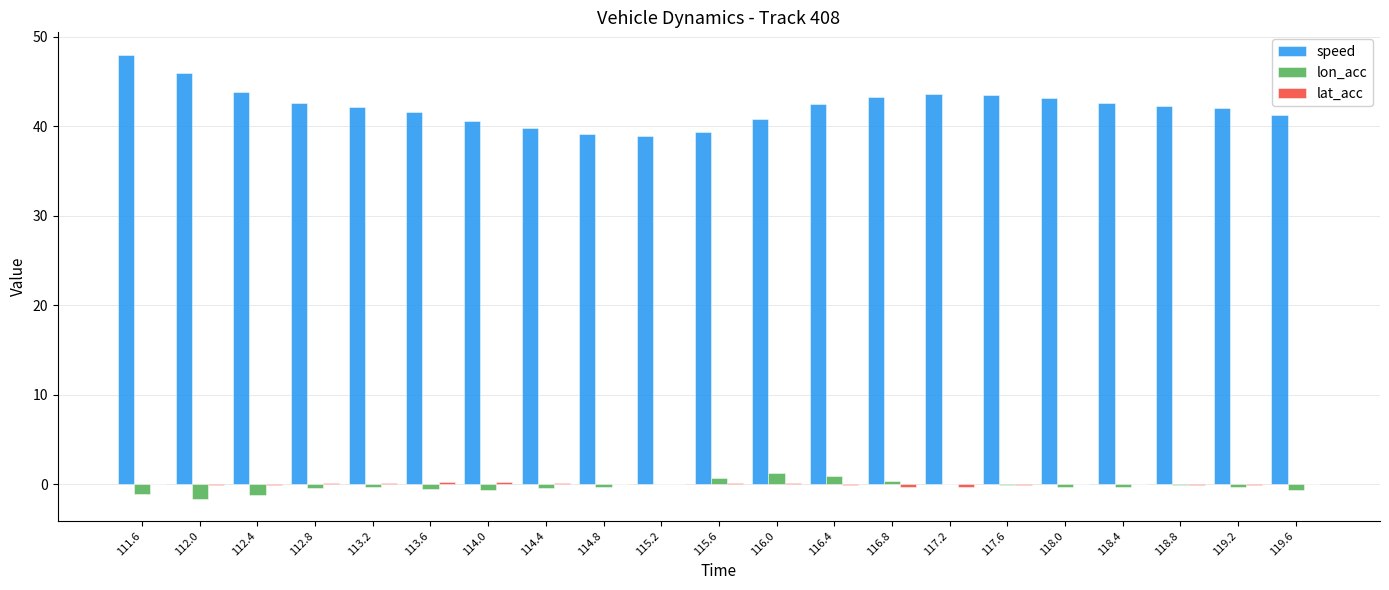

What is the difference between the lon_acc values at 117.6 and 116.8?

0.5